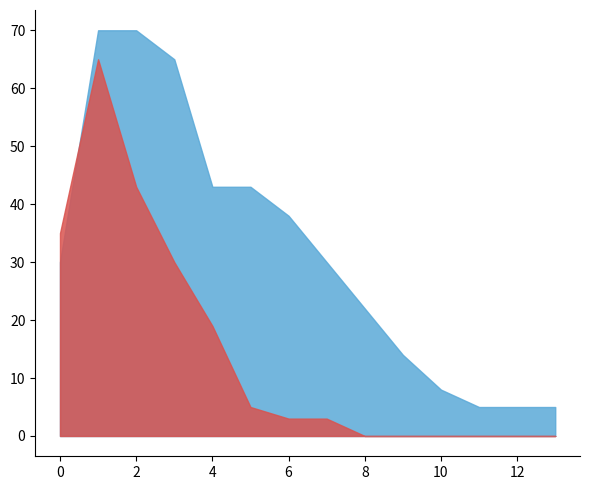

Is the value of pts prob over at 8 greater than the value of reb prob over at 0?

No